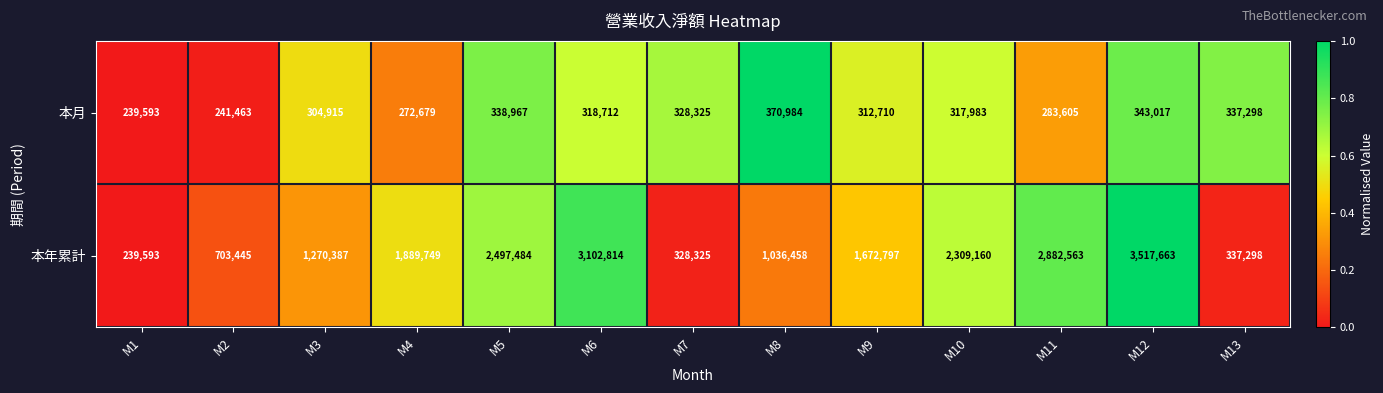

Reading left to right, transcribe all the data shown in this chart.

本月: M1=239593	M2=241463	M3=304915	M4=272679	M5=338967	M6=318712	M7=328325	M8=370984	M9=312710	M10=317983	M11=283605	M12=343017	M13=337298
本年累計: M1=239593	M2=703445	M3=1270387	M4=1889749	M5=2497484	M6=3102814	M7=328325	M8=1036458	M9=1672797	M10=2309160	M11=2882563	M12=3517663	M13=337298